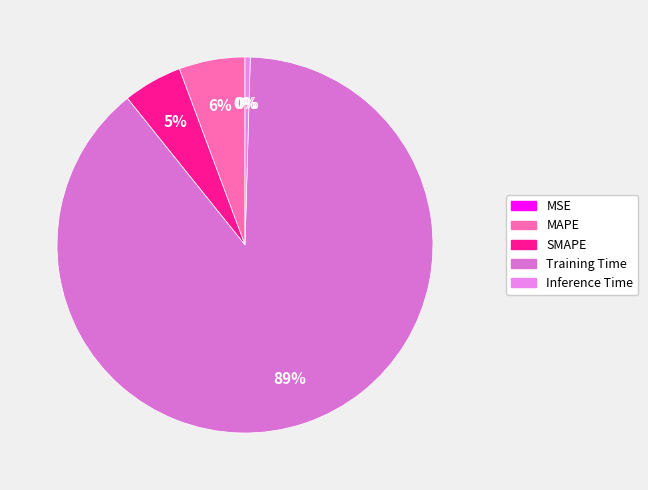

What is the largest slice in the pie chart?

Training Time